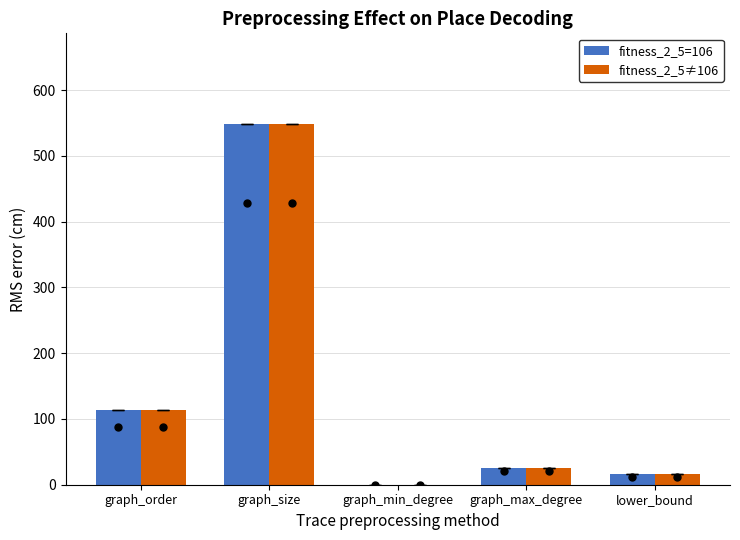

How many categories are shown in the chart?

5